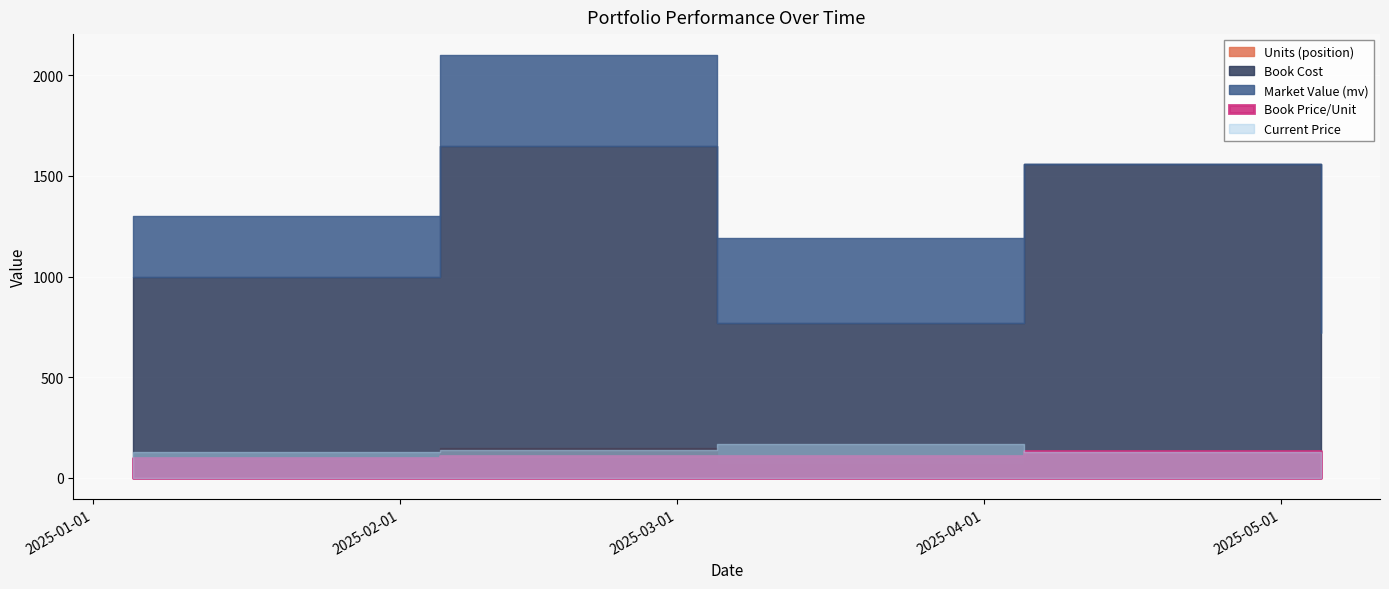

Where is Units (position) nearest to the value 110?

2025-01-05